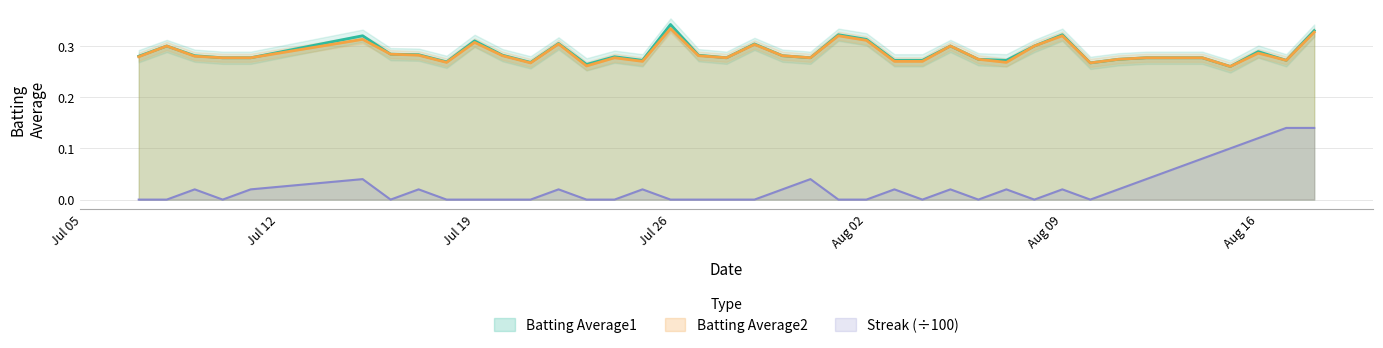

At 2010-08-17, list the series in order from smallest to largest.

Streak, Batting Average1, Batting Average2